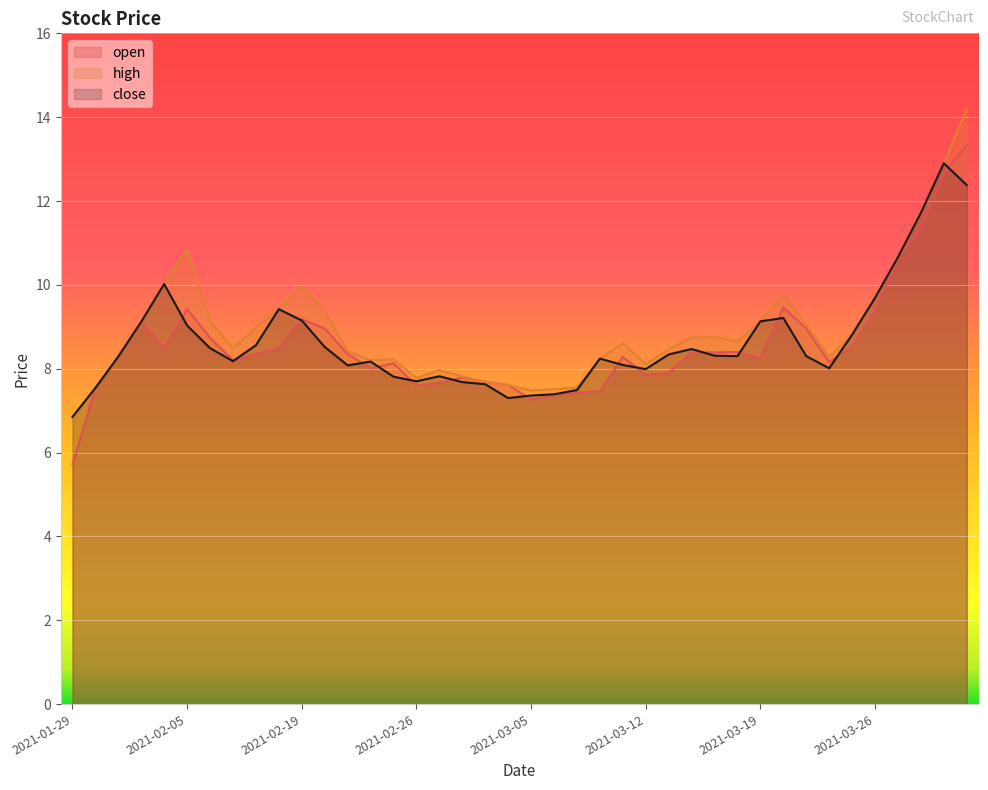

Which series has the largest range (max minus min)?

open